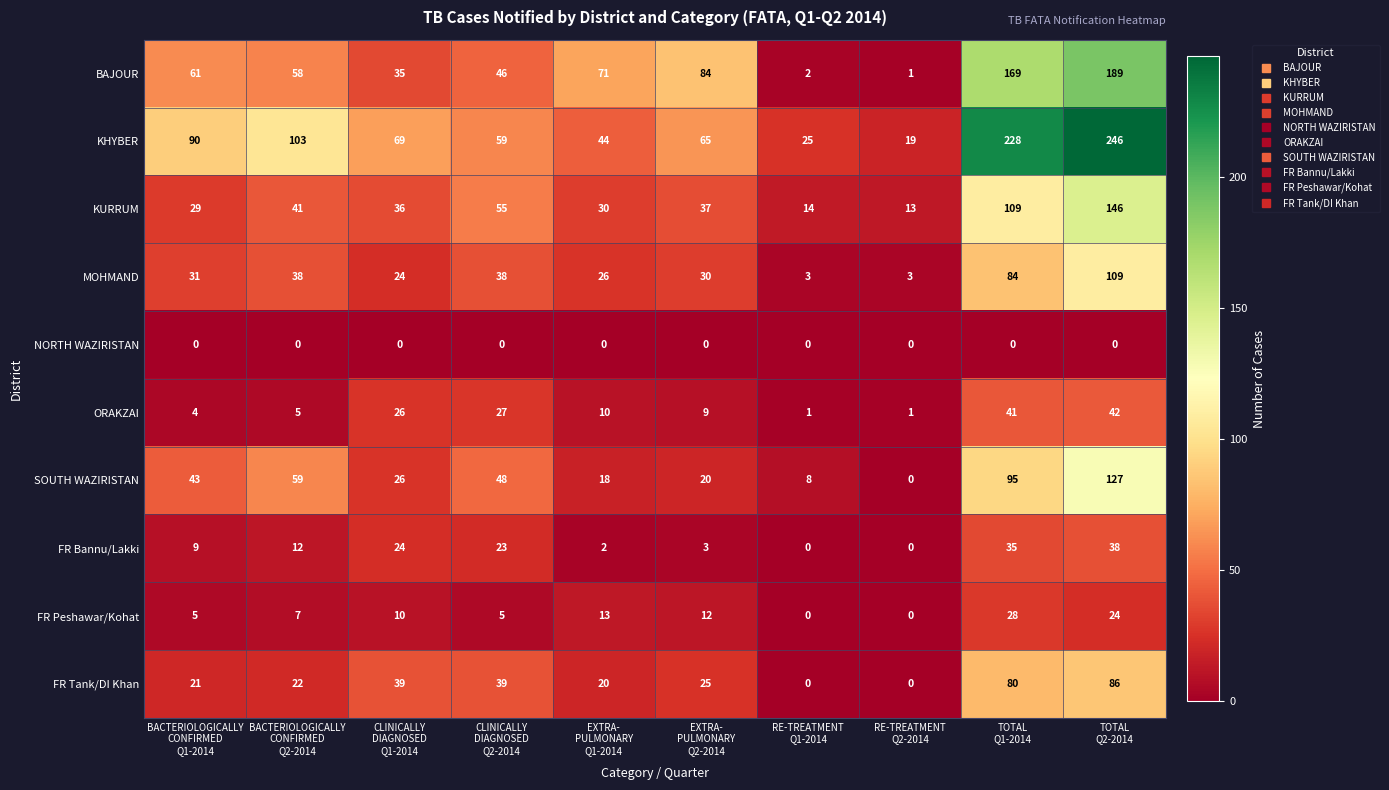

What is the greatest value displayed?

246